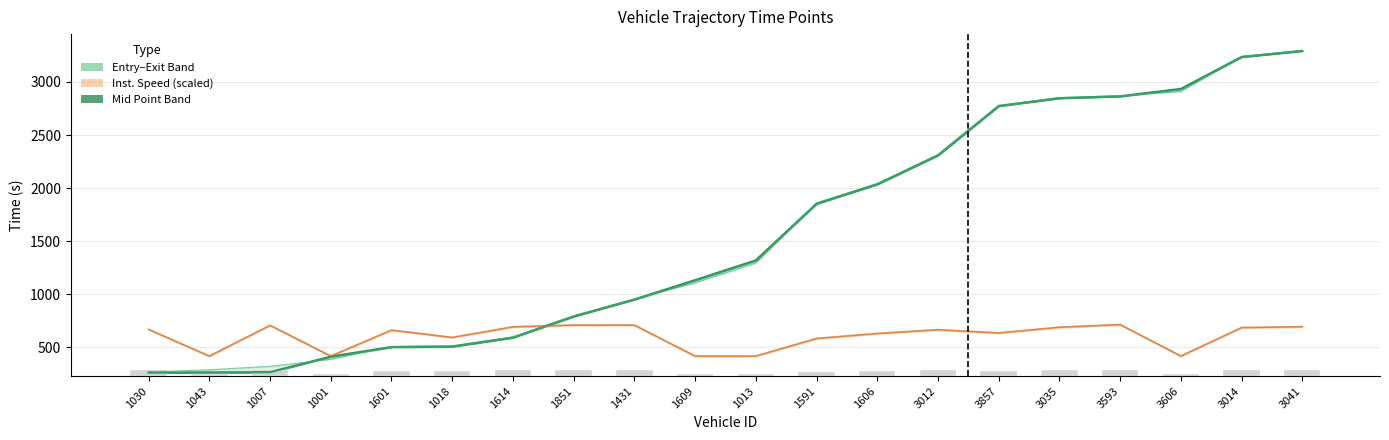

How many bars are there in total?

20